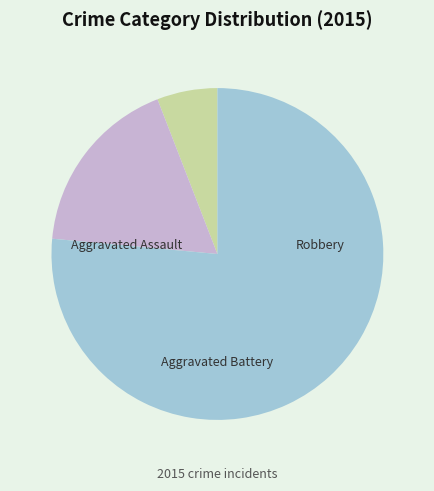

What portion of the pie excludes Aggravated Assault?

94.1%